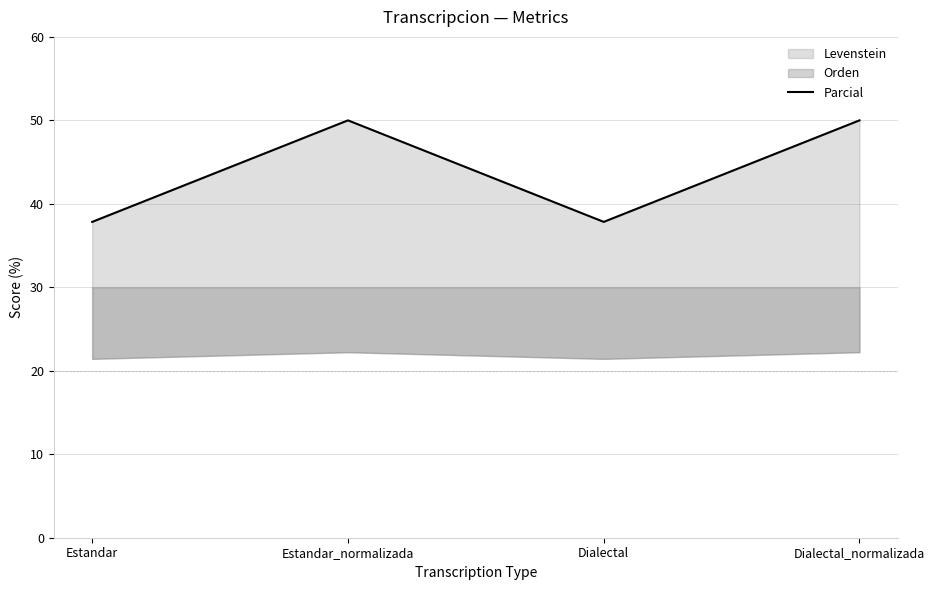

What is the maximum value shown in the chart?

50.0